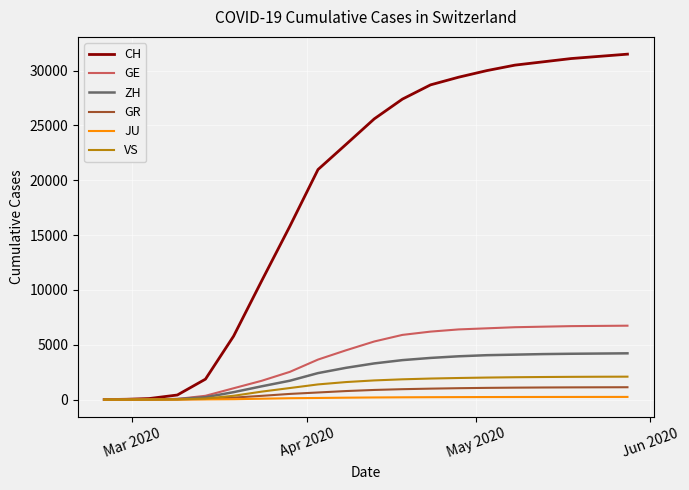

List the series in order of their peak value, highest first.

CH, GE, ZH, VS, GR, JU